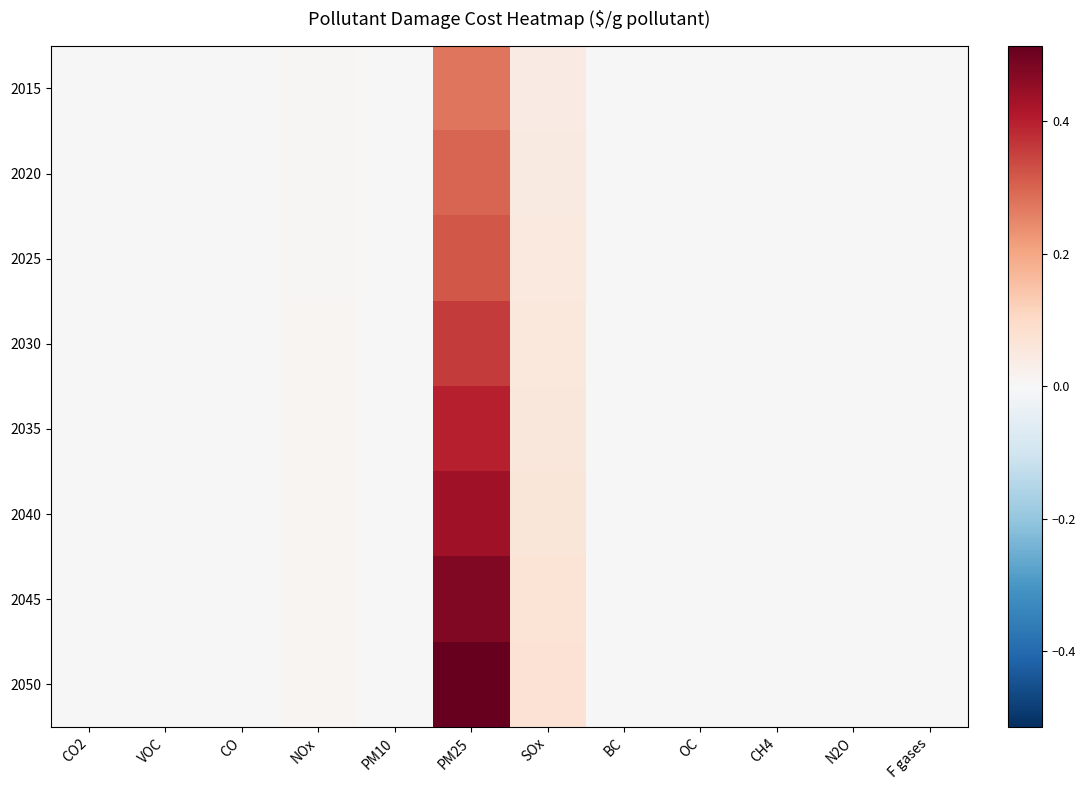

At which category does the chart reach its minimum across all series?

CO2